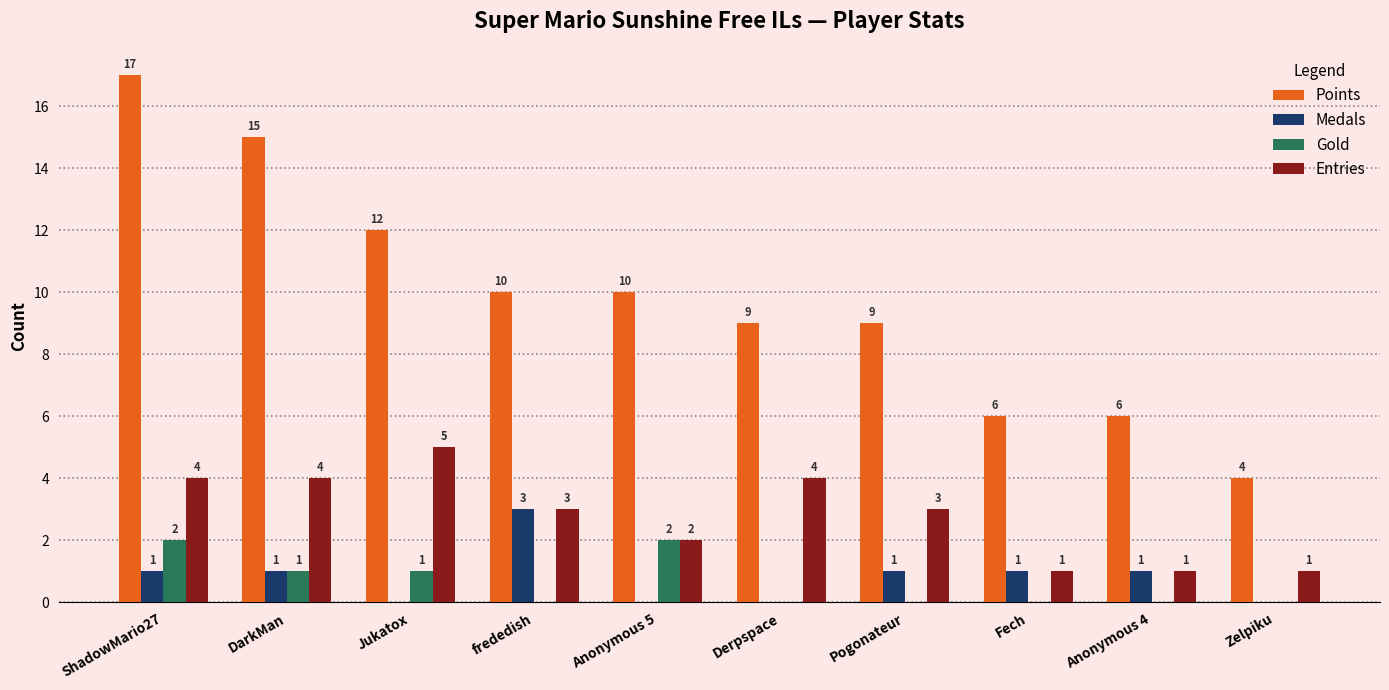

Which series changed the most between ShadowMario27 and Jukatox?

Points